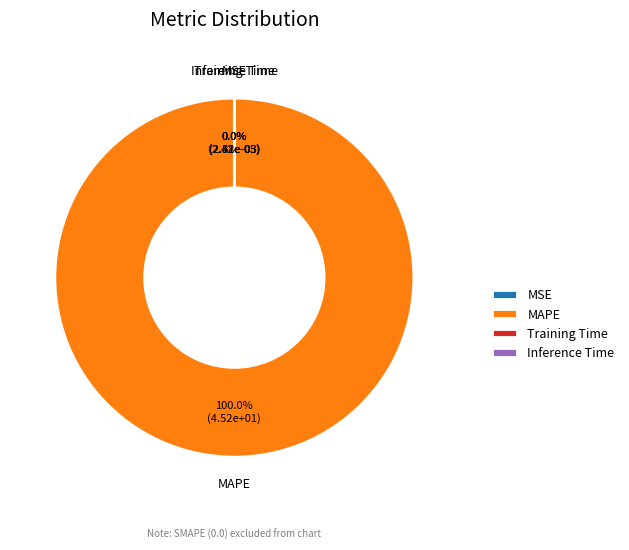

Is there any slice that represents more than half of the pie?

Yes